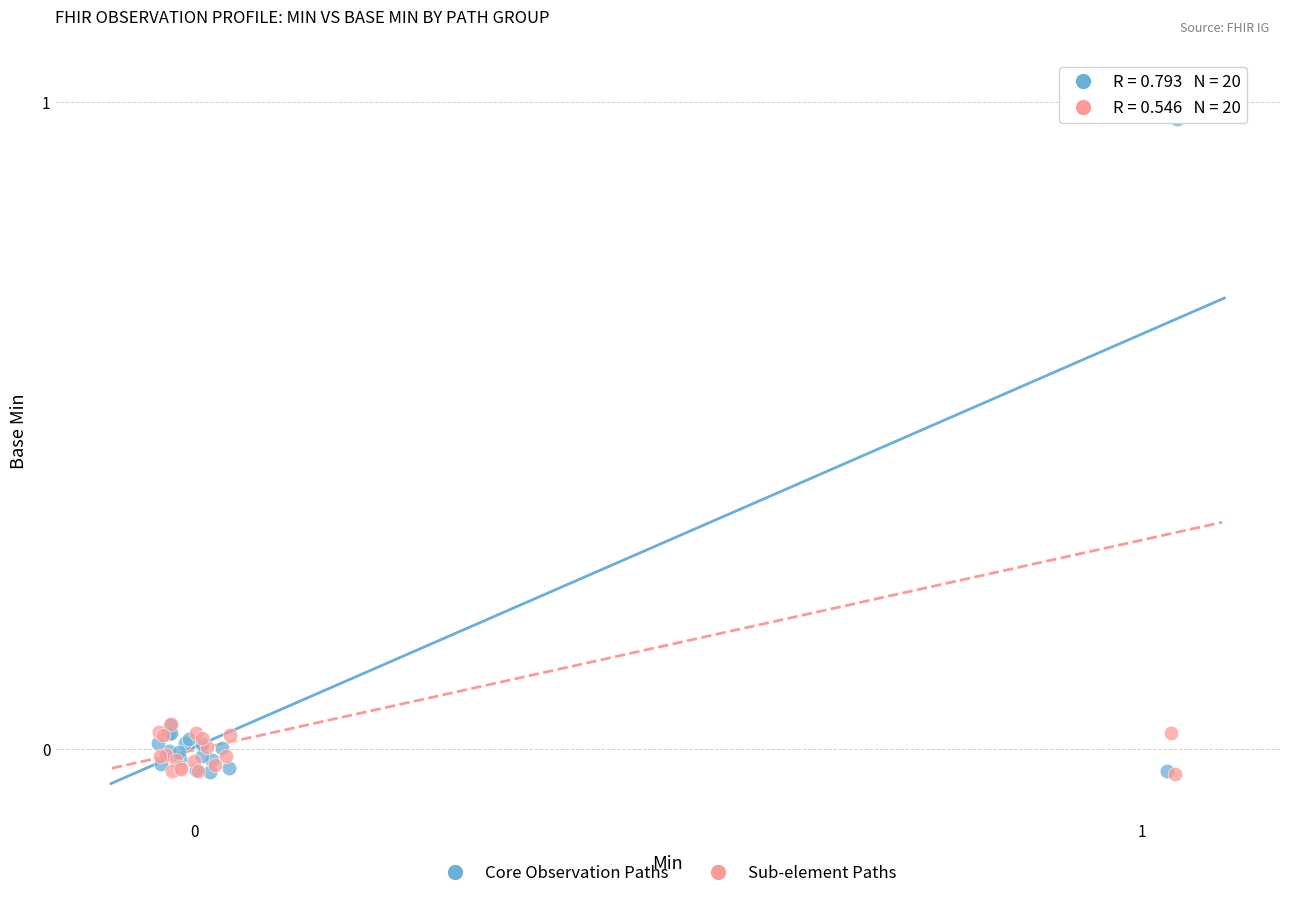

Which series reaches the maximum Y coordinate?

Core Observation Paths